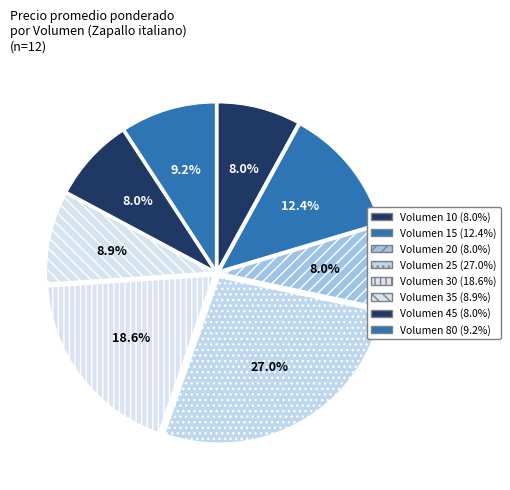

Is there a majority slice in this chart?

No